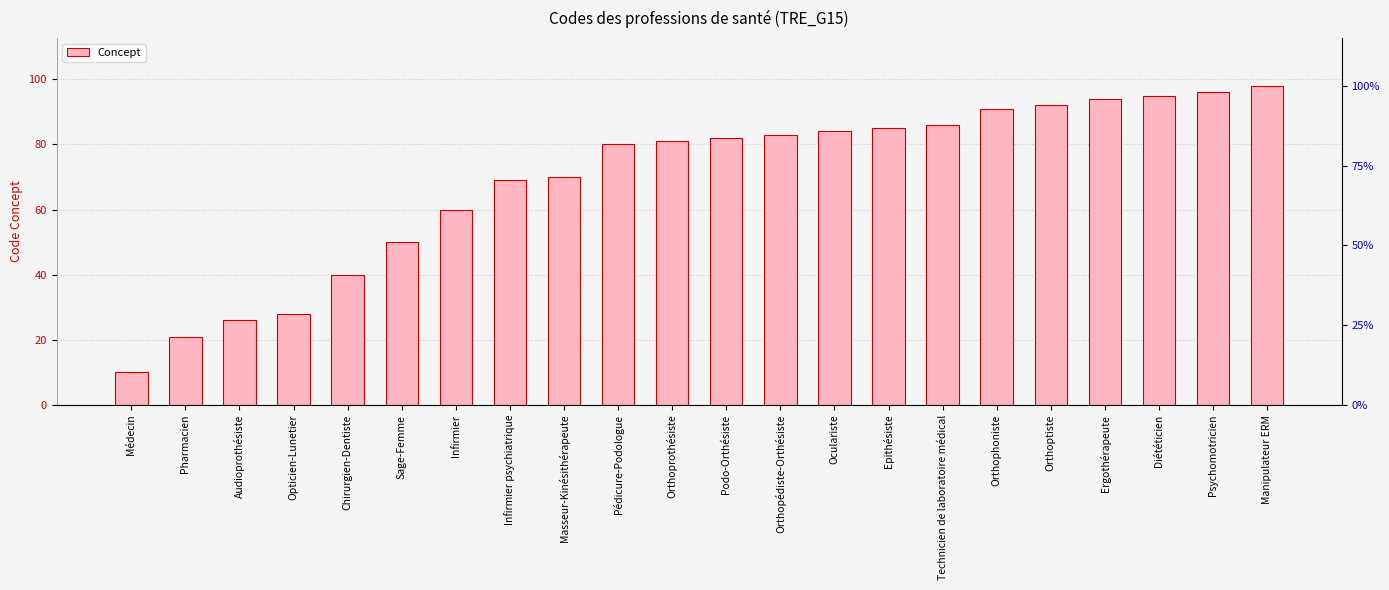

Between Orthoprothésiste and Orthoptiste, which is larger?

Orthoptiste